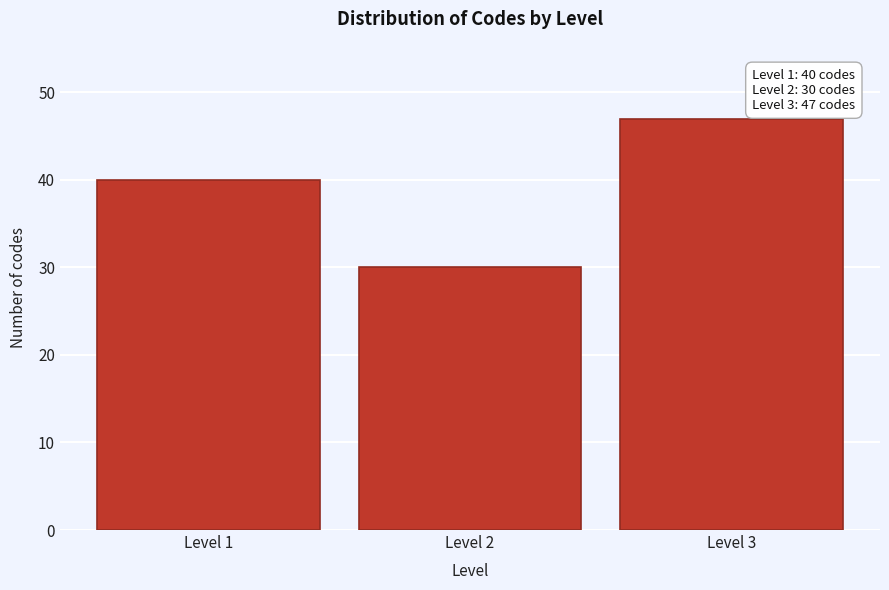

Reading right to left, list all the values displayed in this chart.

Level 3=47	Level 2=30	Level 1=40